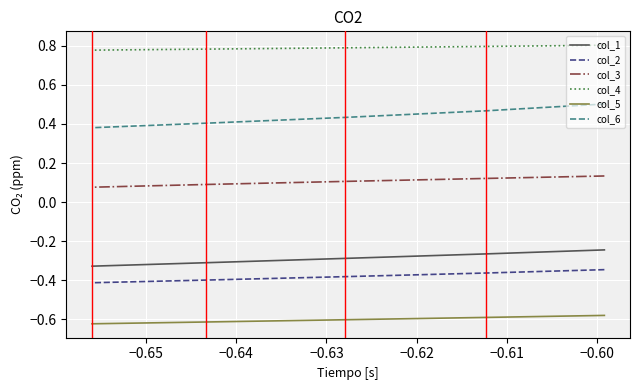

At how many categories does at least one series exceed 0?

7